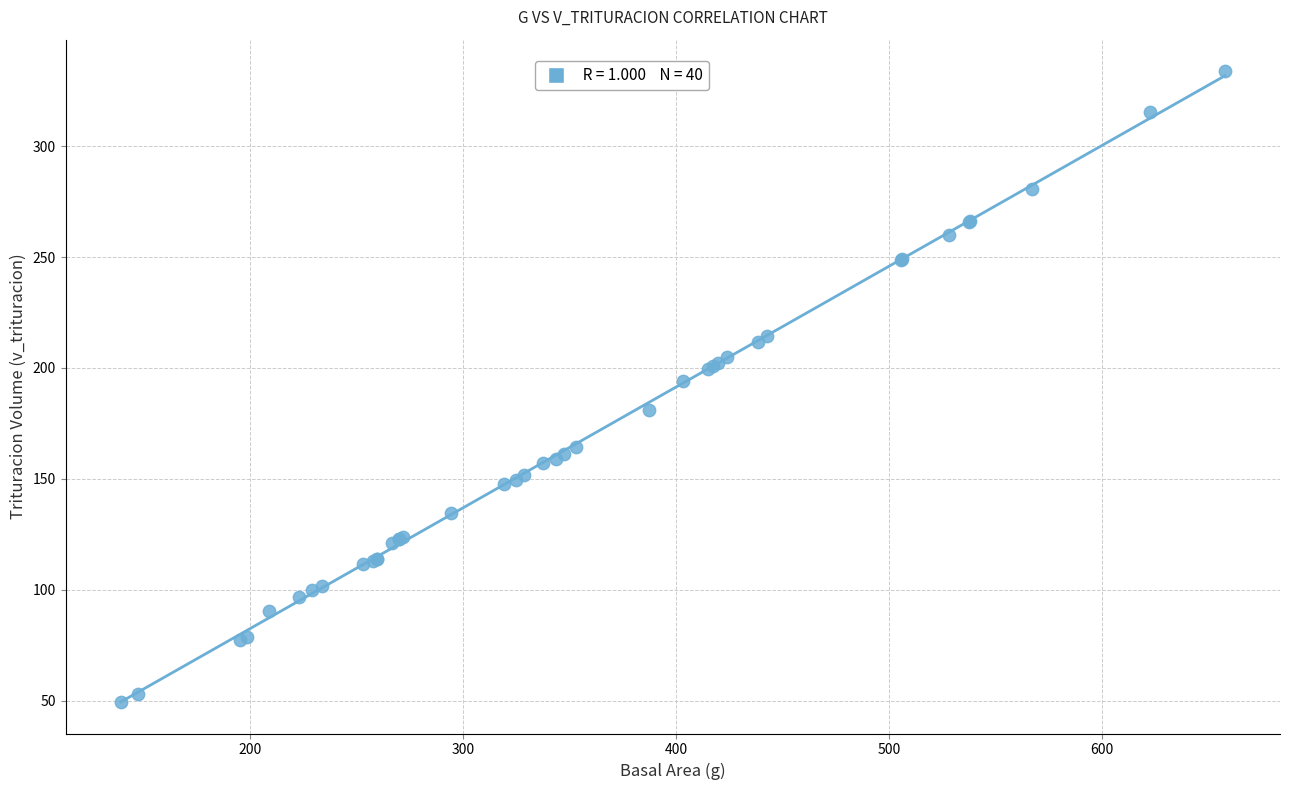

What Y value in the scatter plot is closest to 191?

194.3